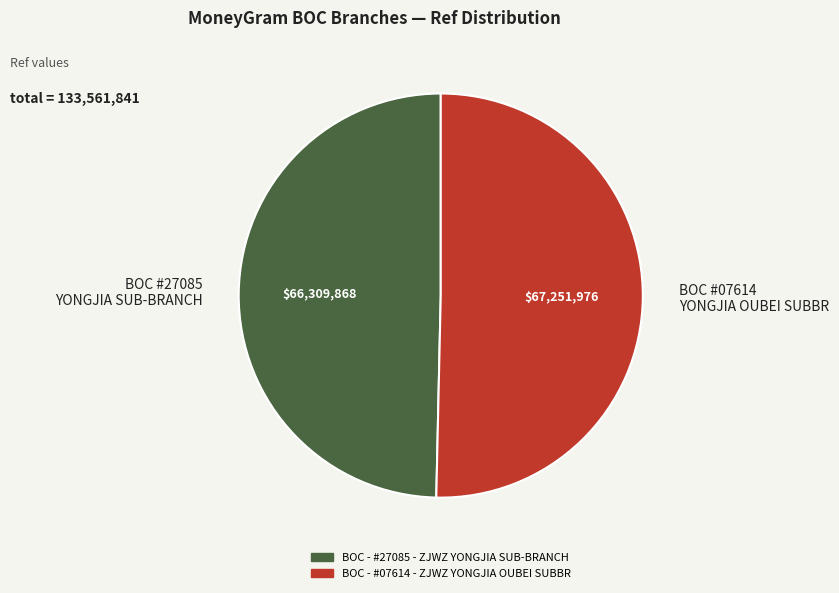

Rank the categories by value from lowest to highest.

BOC #27085 YONGJIA SUB-BRANCH, BOC #07614 YONGJIA OUBEI SUBBR